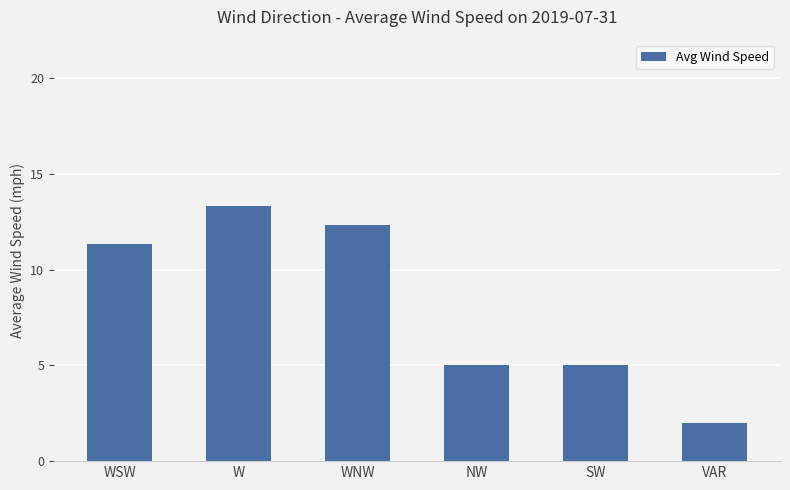

True or false: the data shows 16.7 at WNW.

False